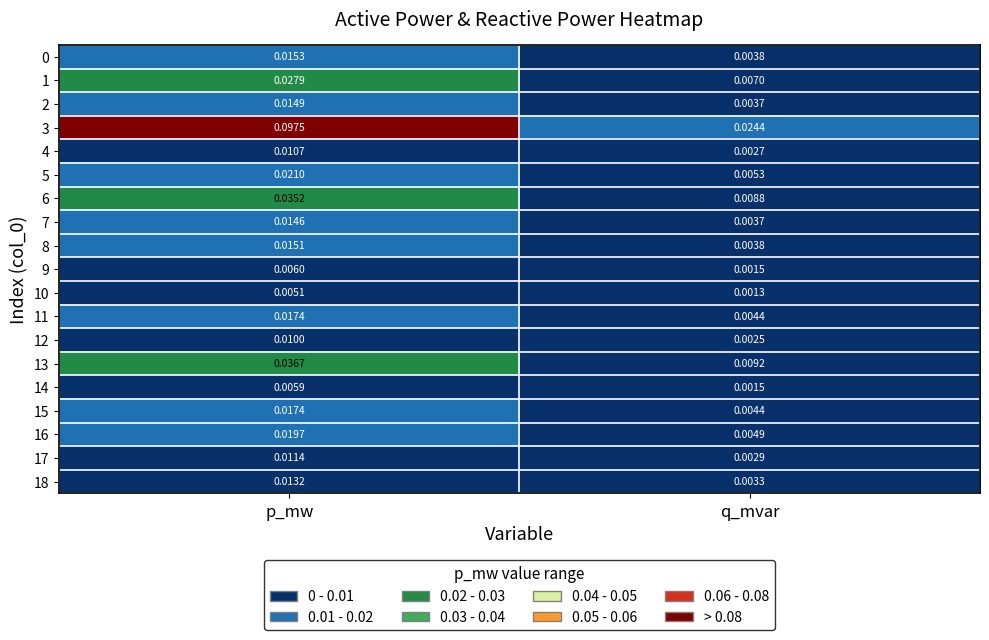

Which series has the largest range (max minus min)?

3